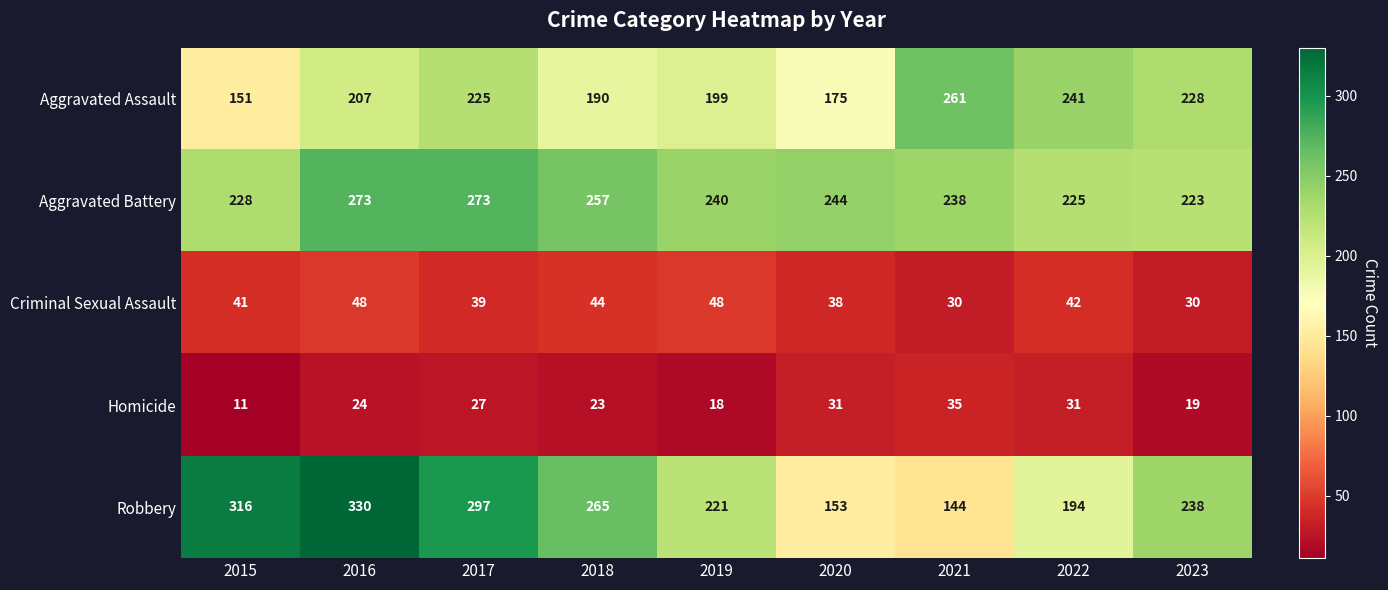

Is it true that Homicide equals 31 at 2020?

True